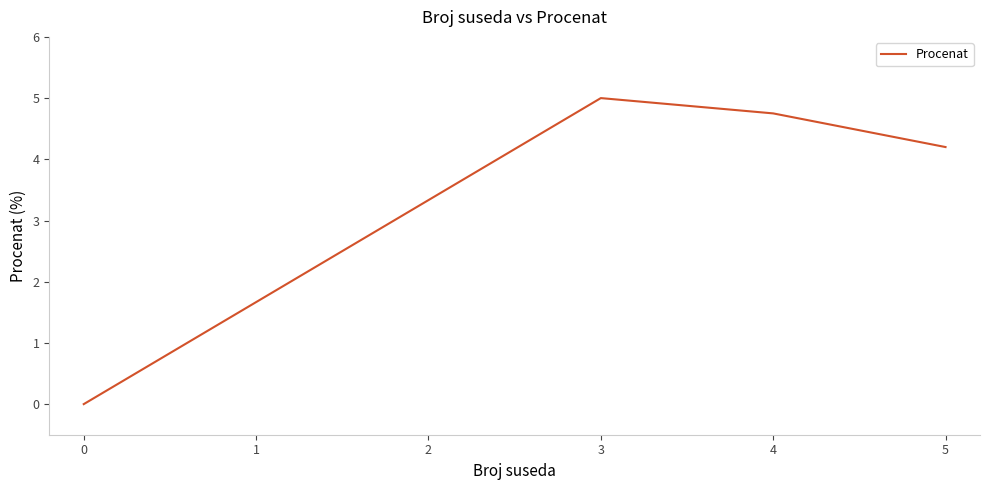

Where does the data first go above 4?

3